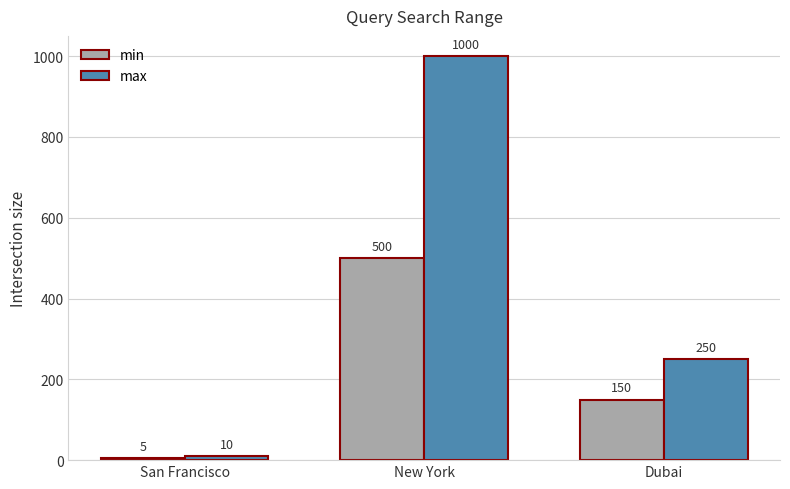

Which series has the largest total across all categories?

max